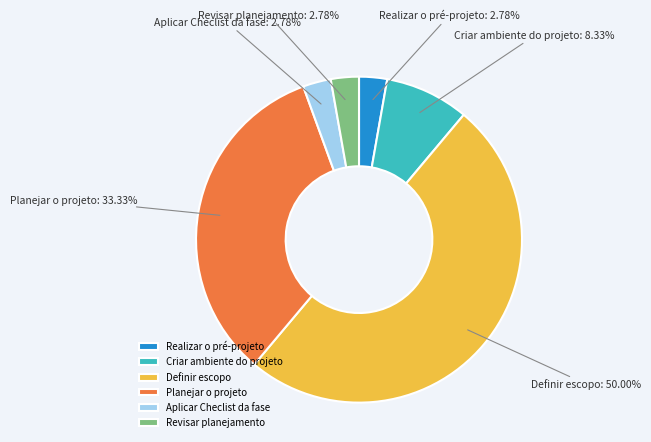

Does Criar ambiente do projeto account for over 50% of the chart?

No